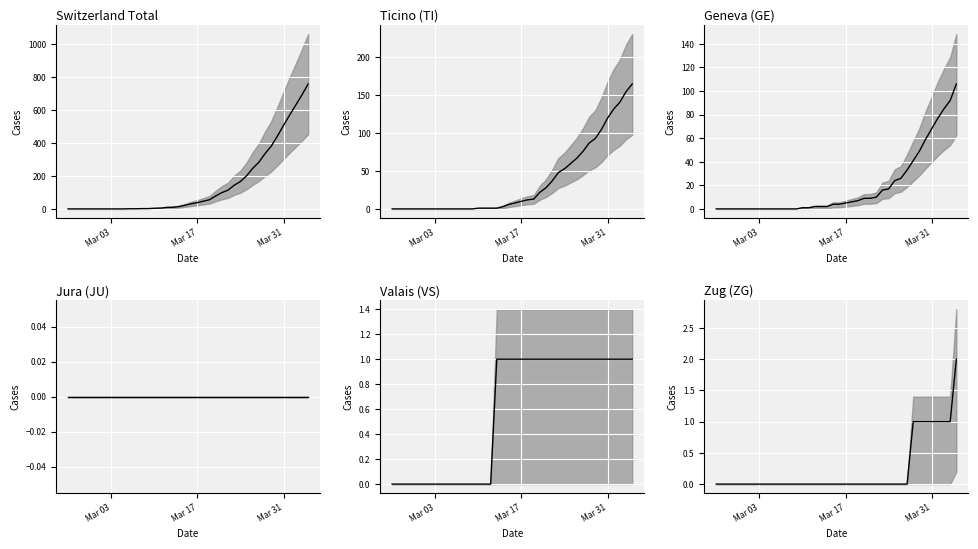

Reading left to right, extract all data points from this chart.

CH median: 0	0	0	0	0	0	0	0	0	0	1	1	2	2	4	5	9	10	14	22	31	38	47	56	79	99	114	144	166	201	246	283	335	380	441	506	569	630	691	757
TI median: 0	0	0	0	0	0	0	0	0	0	0	0	0	0	1	1	1	1	3	6	8	10	12	13	22	28	37	48	53	60	67	76	87	93	105	120	132	141	155	165
GE median: 0	0	0	0	0	0	0	0	0	0	0	0	0	0	1	1	2	2	2	4	4	5	6	7	9	9	10	16	17	24	26	33	41	49	59	68	77	85	92	106
JU median: 0	0	0	0	0	0	0	0	0	0	0	0	0	0	0	0	0	0	0	0	0	0	0	0	0	0	0	0	0	0	0	0	0	0	0	0	0	0	0	0
VS median: 0	0	0	0	0	0	0	0	0	0	0	0	0	0	0	0	0	1	1	1	1	1	1	1	1	1	1	1	1	1	1	1	1	1	1	1	1	1	1	1
ZG median: 0	0	0	0	0	0	0	0	0	0	0	0	0	0	0	0	0	0	0	0	0	0	0	0	0	0	0	0	0	0	0	0	1	1	1	1	1	1	1	2